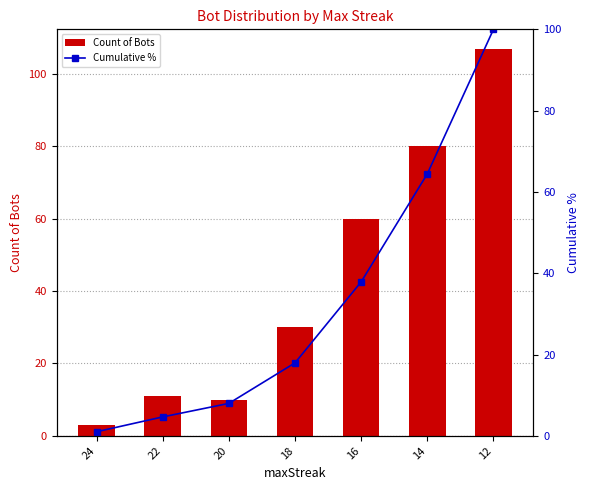

Which category has the highest value in the Cumulative % series?

12